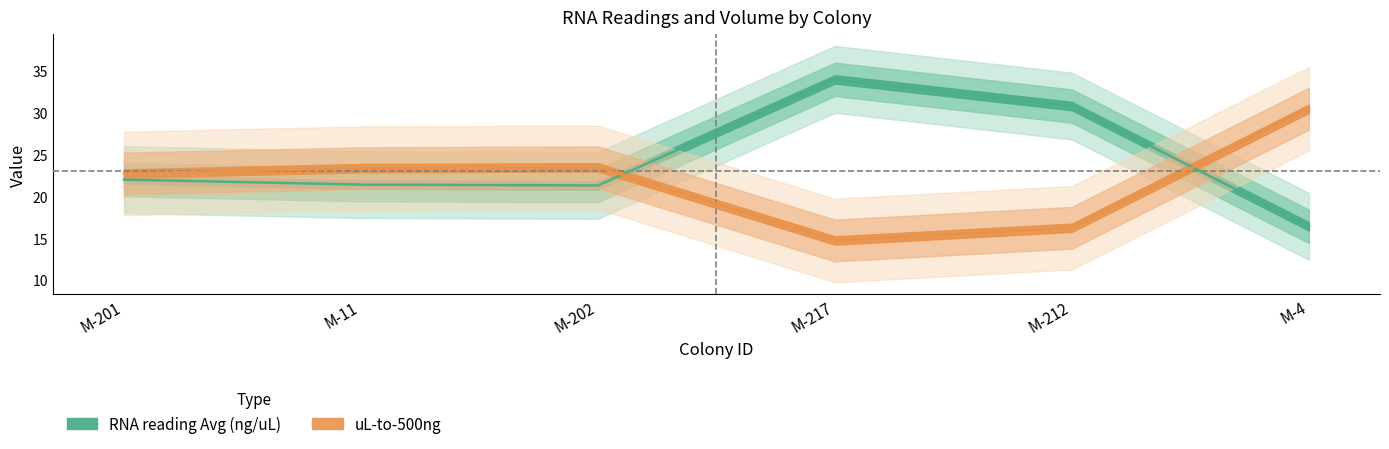

What is the label of the 5th point from the right?

M-11